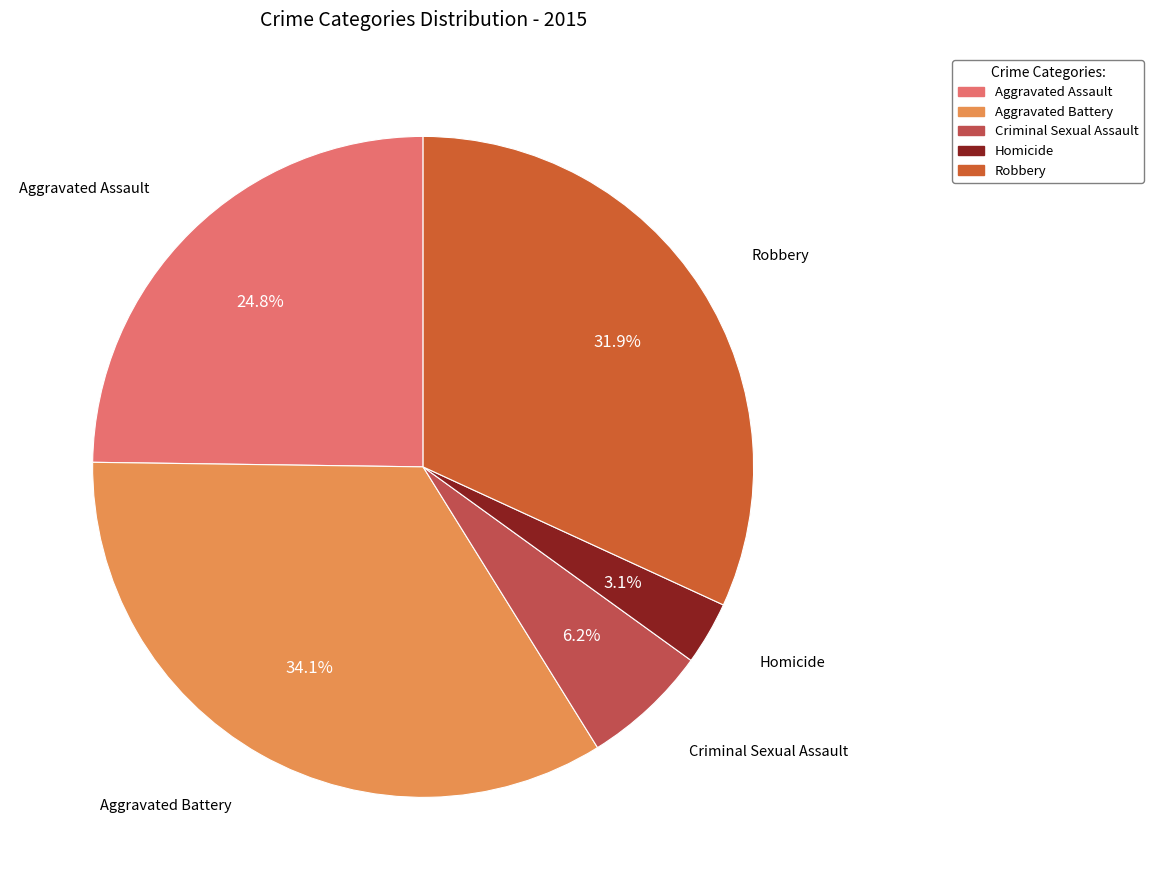

How many slices are in this pie chart?

5